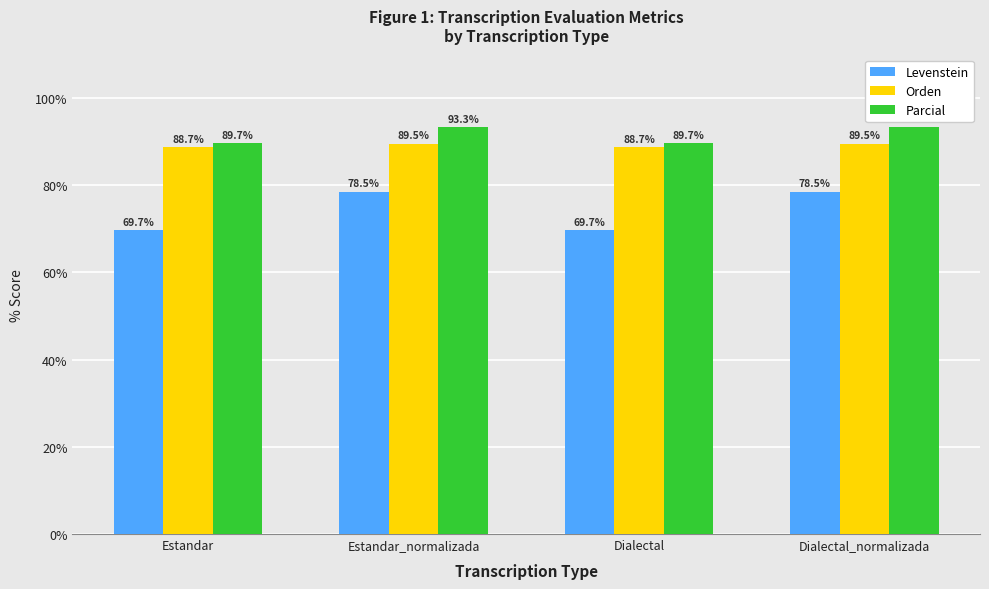

Is it true that Orden equals 89.5 at Estandar_normalizada?

True